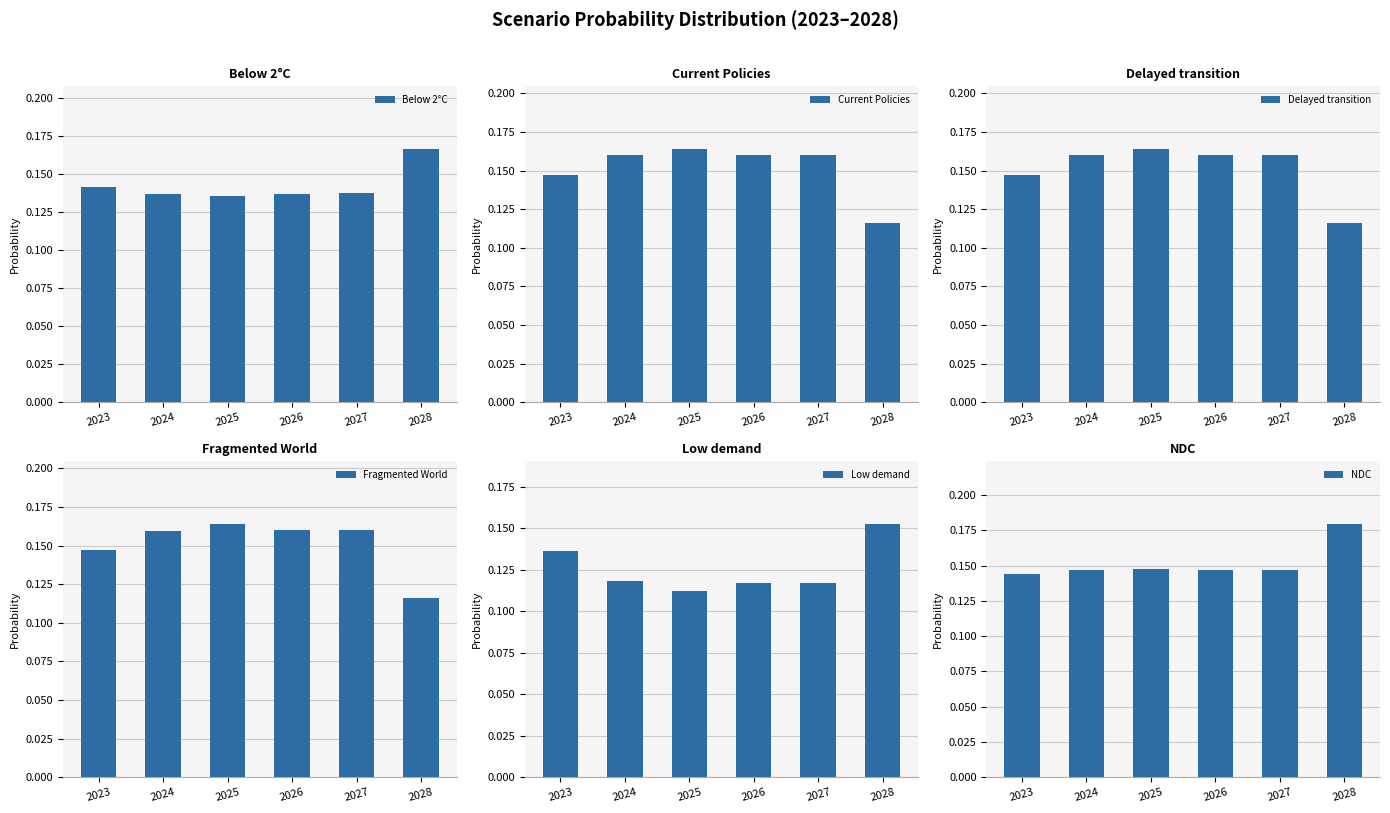

True or false: Current Policies has a value of 0.2 at 2024.

True